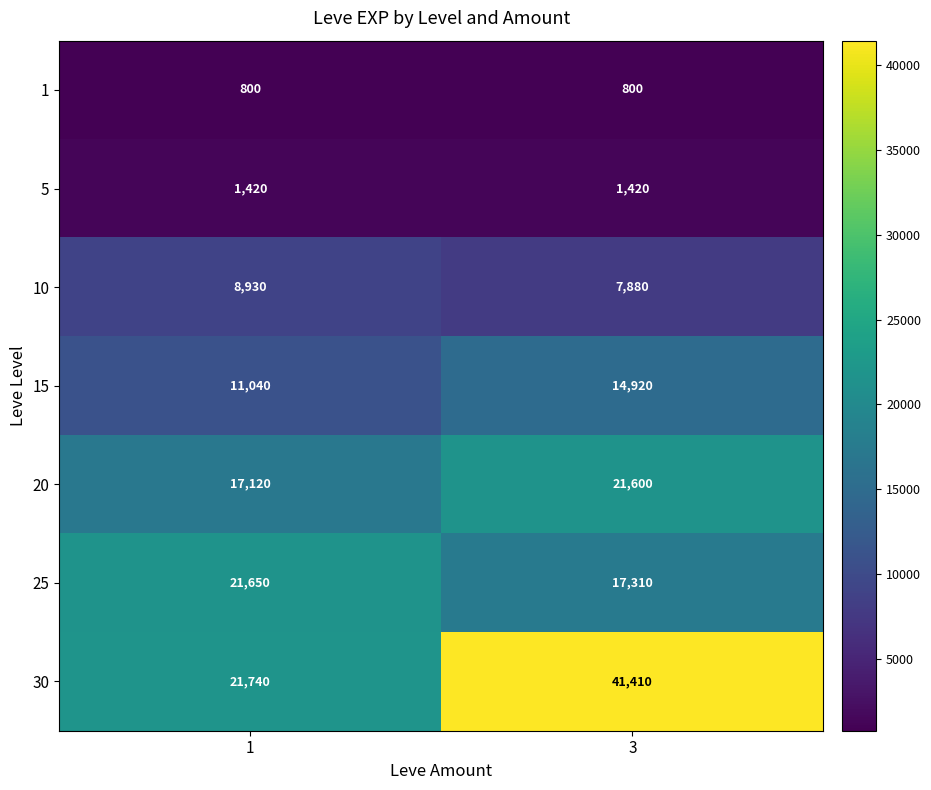

At how many categories does at least one series exceed 29871?

1